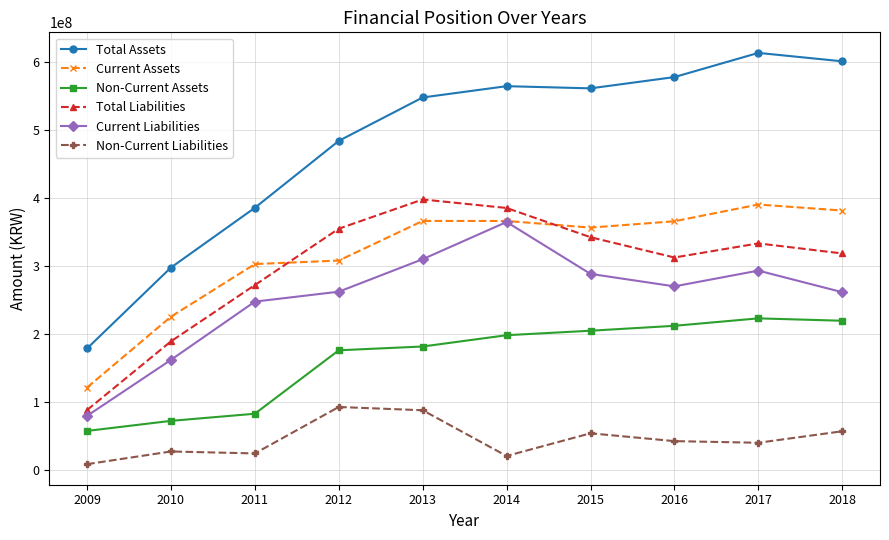

What are all the series names shown in the legend?

Total Assets, Current Assets, Non-Current Assets, Total Liabilities, Current Liabilities, Non-Current Liabilities